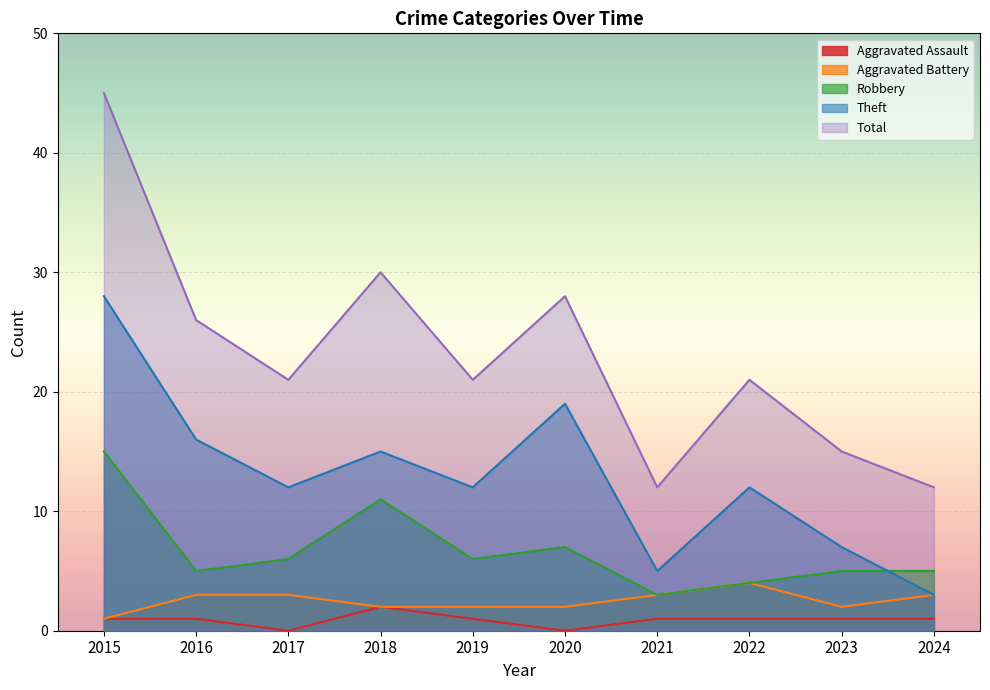

What is the difference between the maximum and minimum values in the Aggravated Battery series?

3